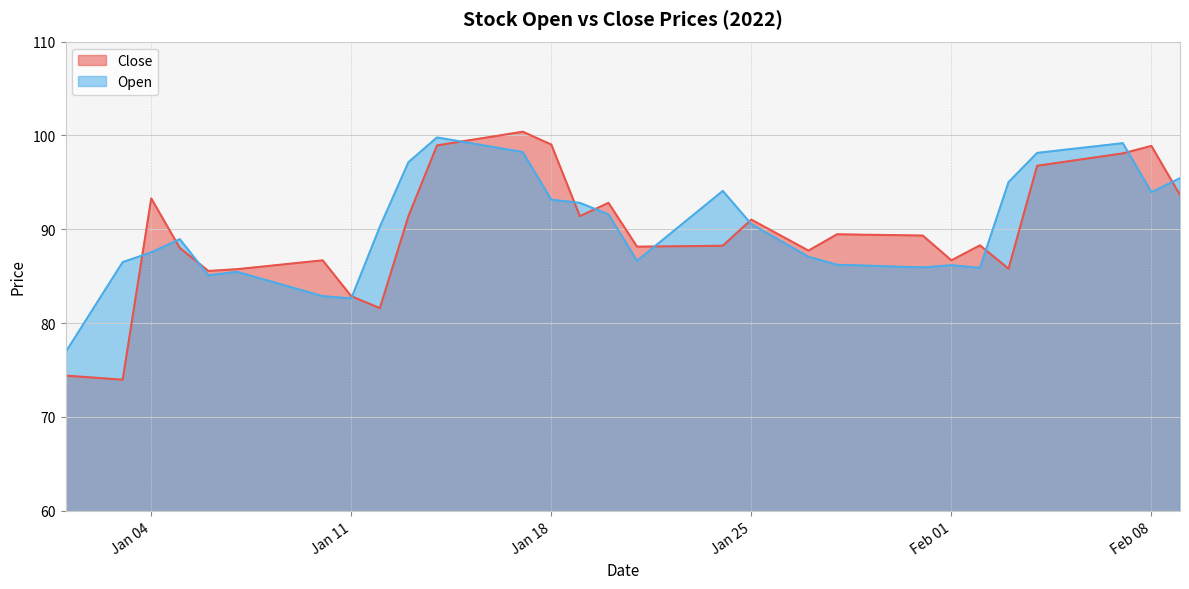

How many data points in Open are above 89?

20